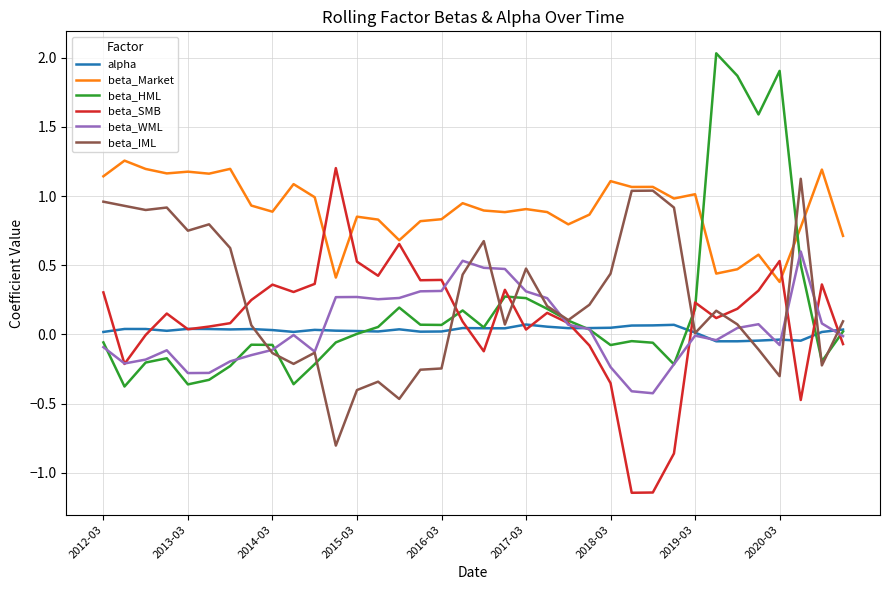

What is the highest value of the beta_WML series?

0.6